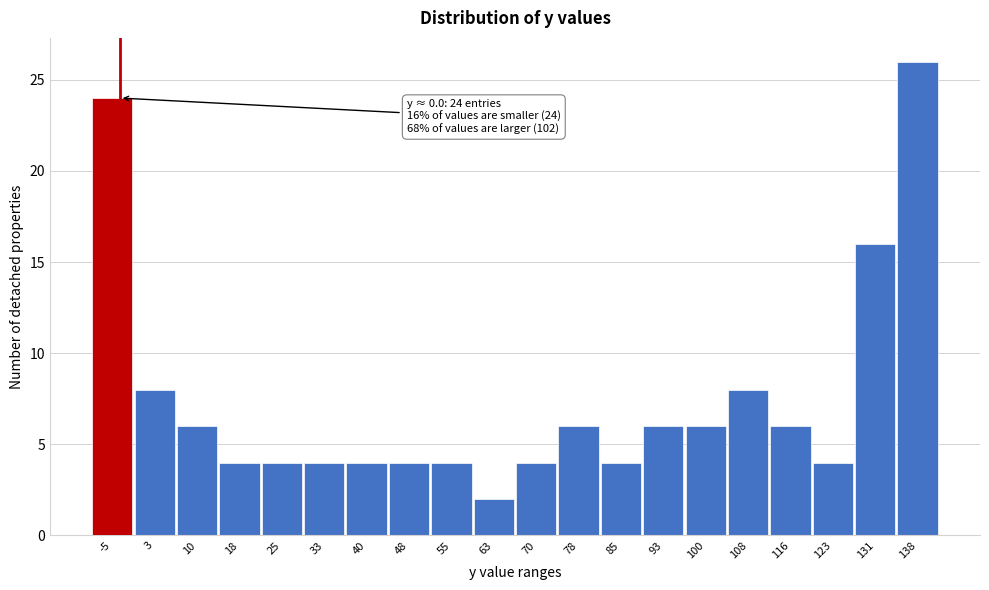

Reading left to right, what are all the values shown in this chart?

24	8	6	4	4	4	4	4	4	2	4	6	4	6	6	8	6	4	16	26